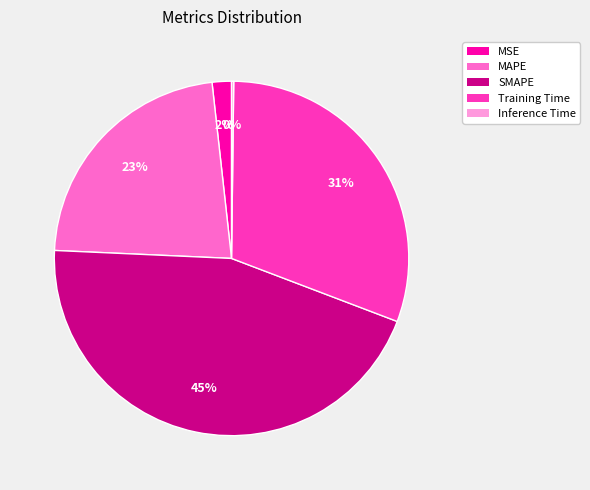

To the nearest percent, what is the average slice percentage?

20%